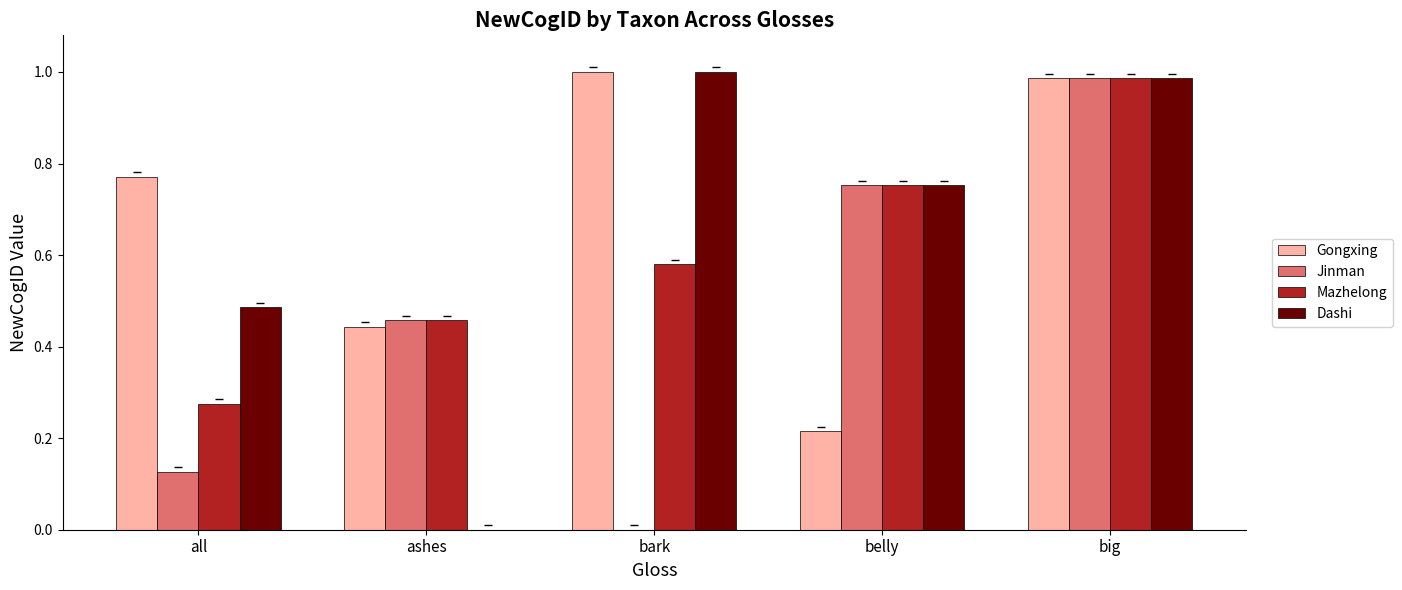

At which category is the sum across all series the highest?

big